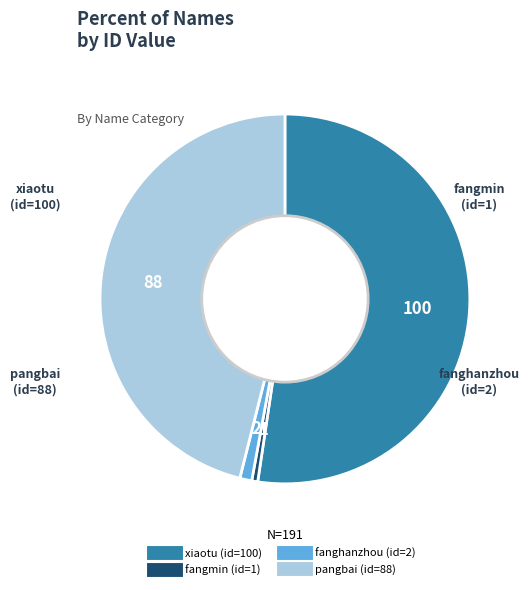

Combined, do pangbai and fangmin account for over 50%?

No